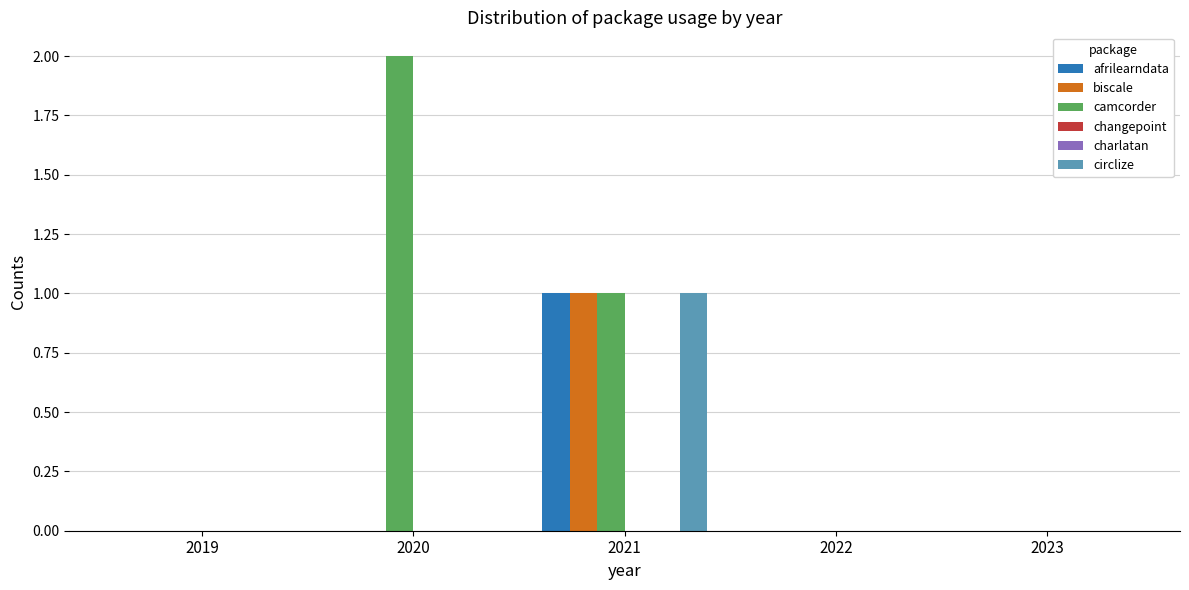

How many bars are there in each group?

6